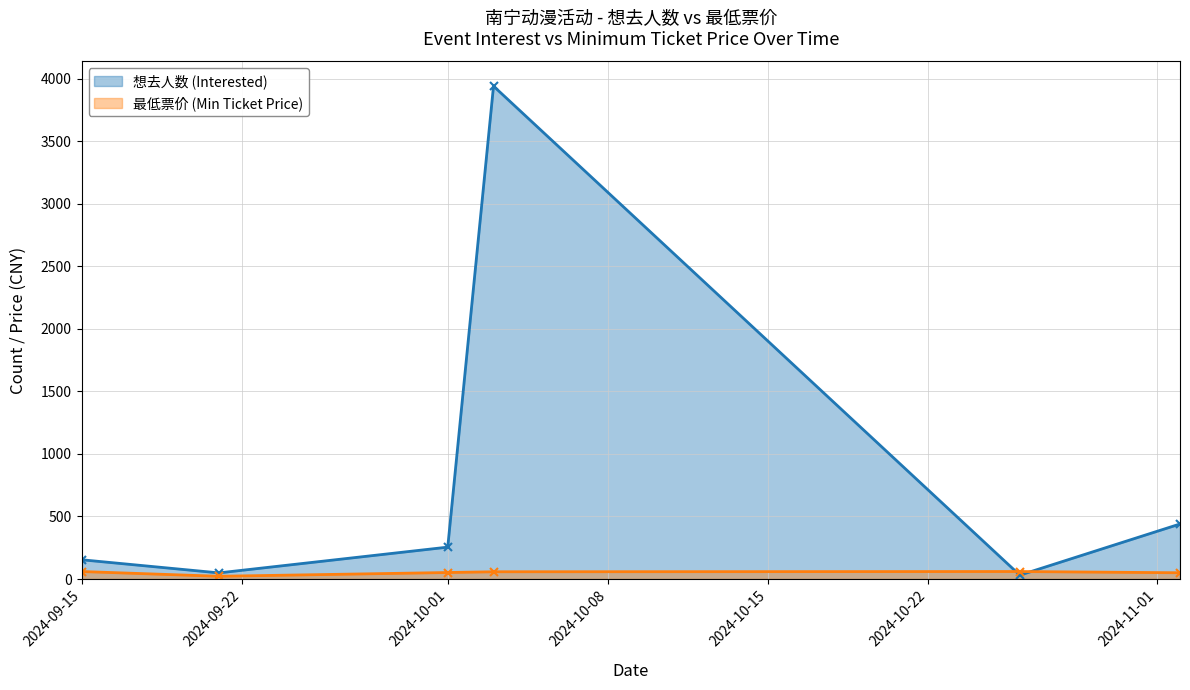

Reading left to right, list all the values displayed in this chart.

想去人数 (Interested): 2024-09-15=154	2024-09-21=49	2024-10-01=255	2024-10-03=3941	2024-10-26=31	2024-11-02=440
最低票价 (Min Ticket Price): 2024-09-15=60	2024-09-21=22	2024-10-01=52	2024-10-03=58	2024-10-26=60	2024-11-02=50